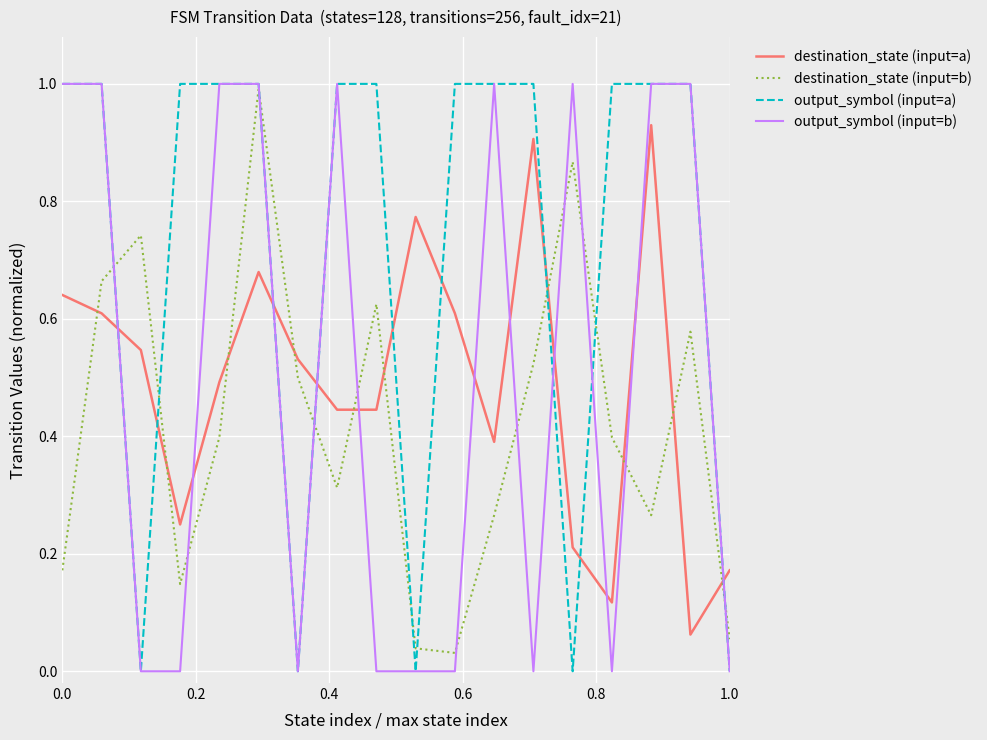

What is the maximum value for output_symbol (input=a)?

1.0